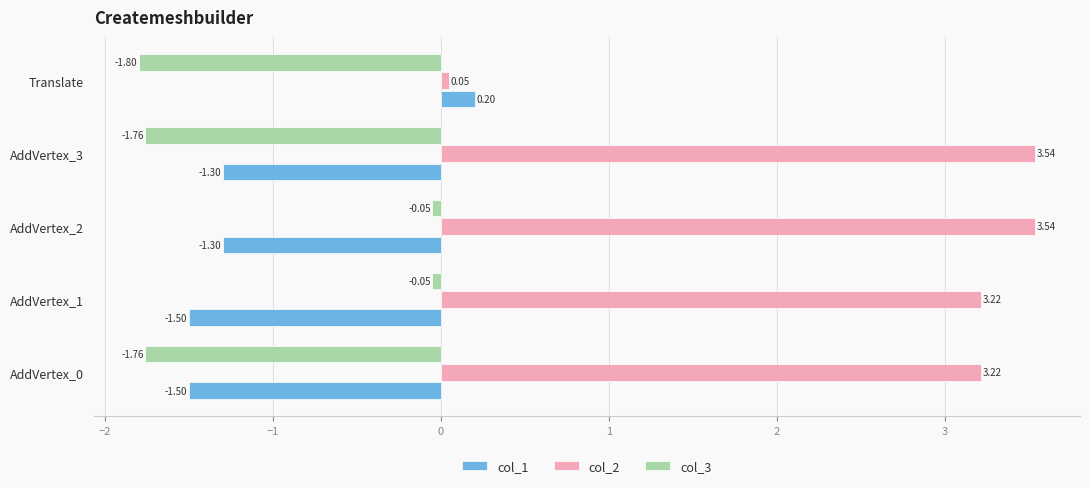

Where is col_2 nearest to the value 1?

Translate